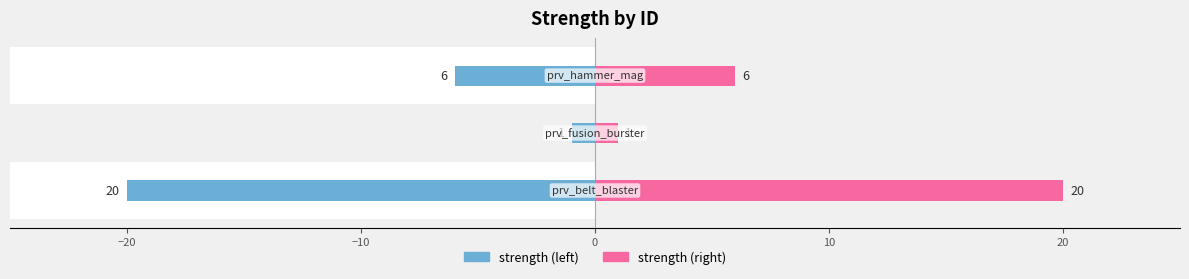

The strength (right) series shows 28 at −30. True or false?

False